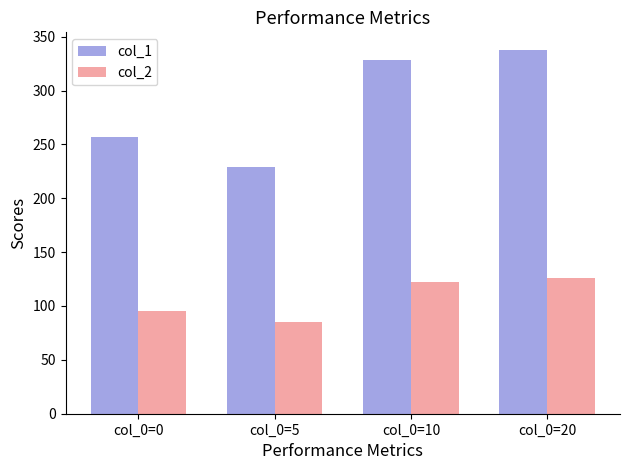

What is the average value of the col_1 series?

287.8